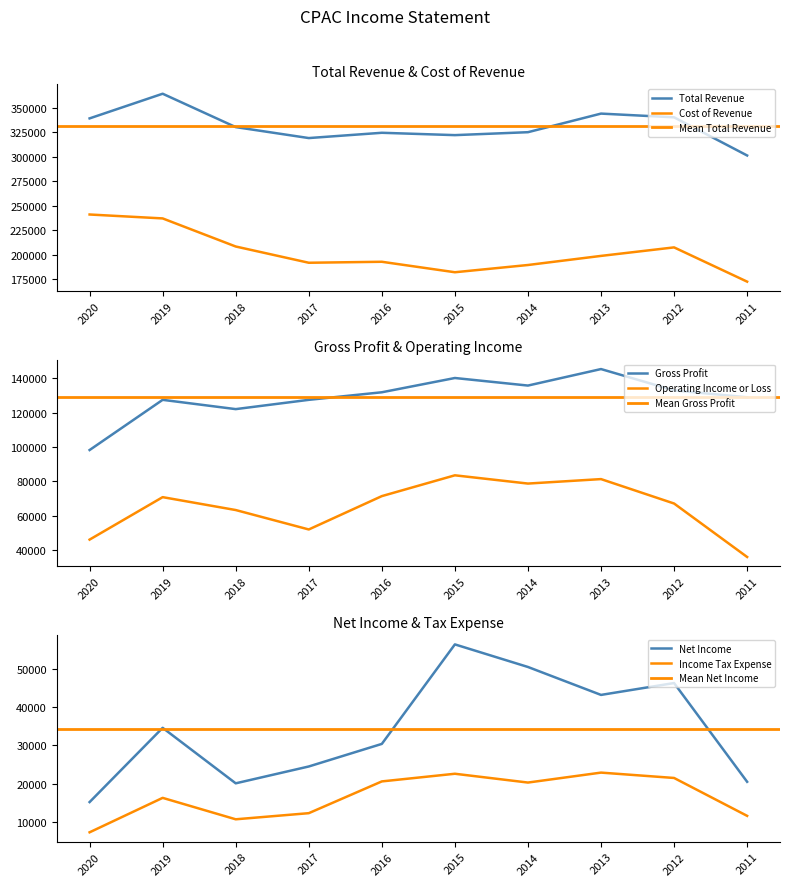

Which series changed the most between 2016 and 2015?

Net Income